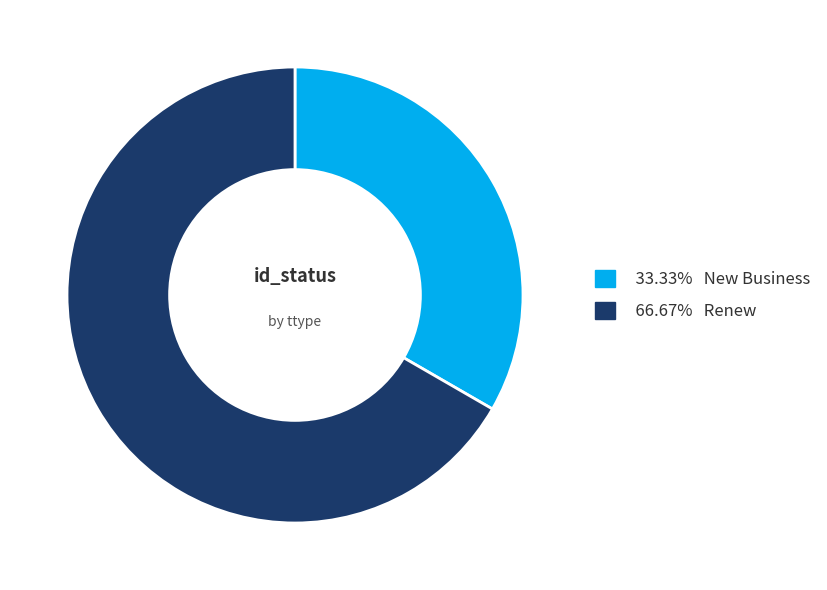

Is there any slice that represents more than half of the pie?

Yes